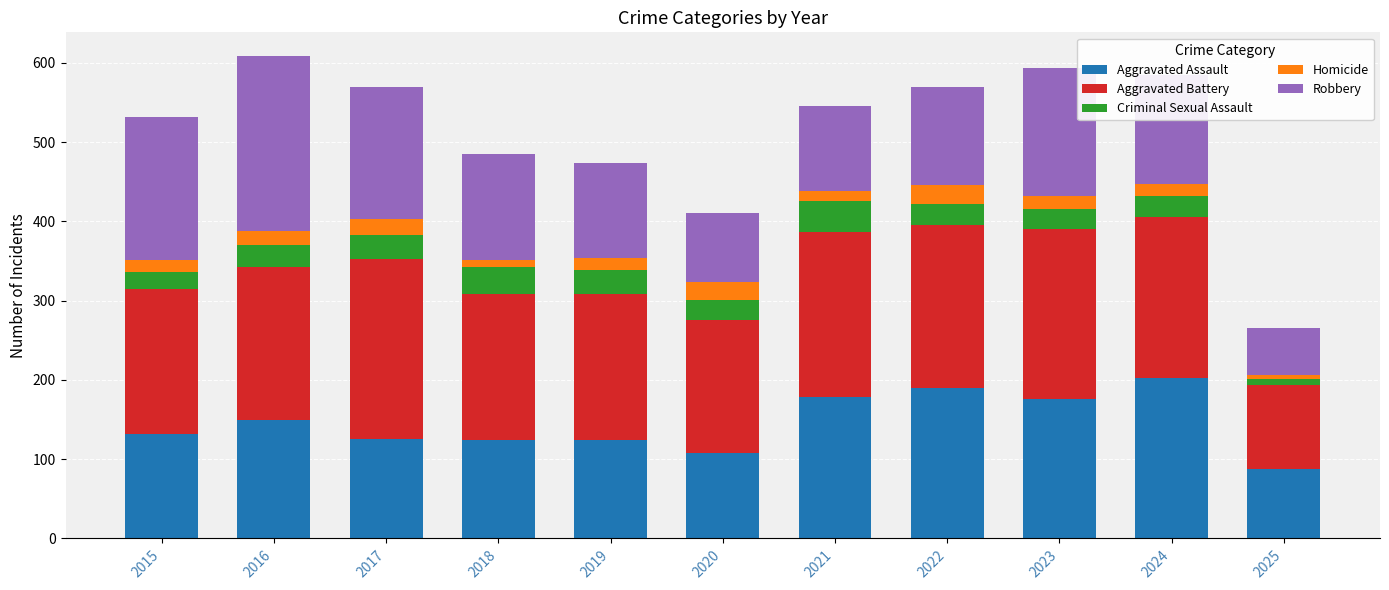

How many categories are shown in the chart?

11